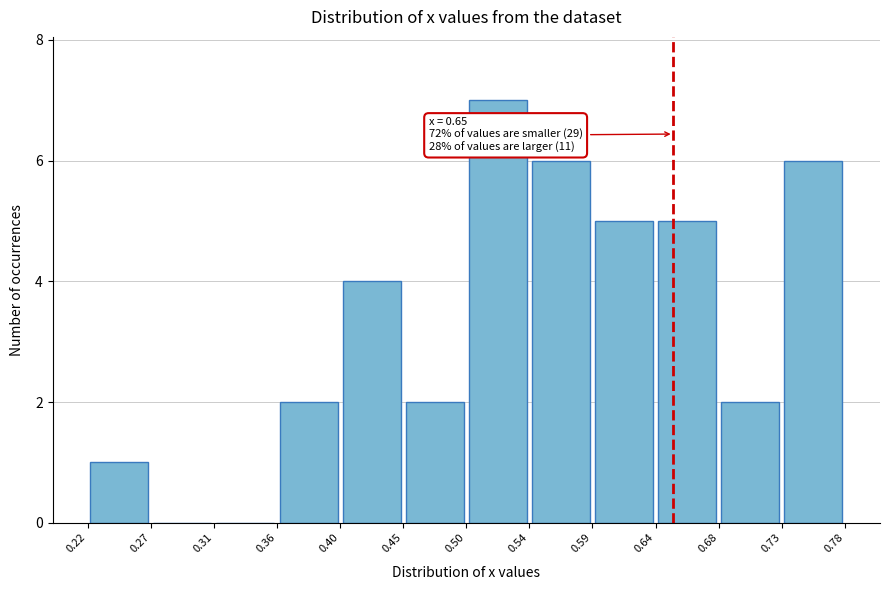

Which range on the x-axis has the tallest bar?

0.50 to 0.54